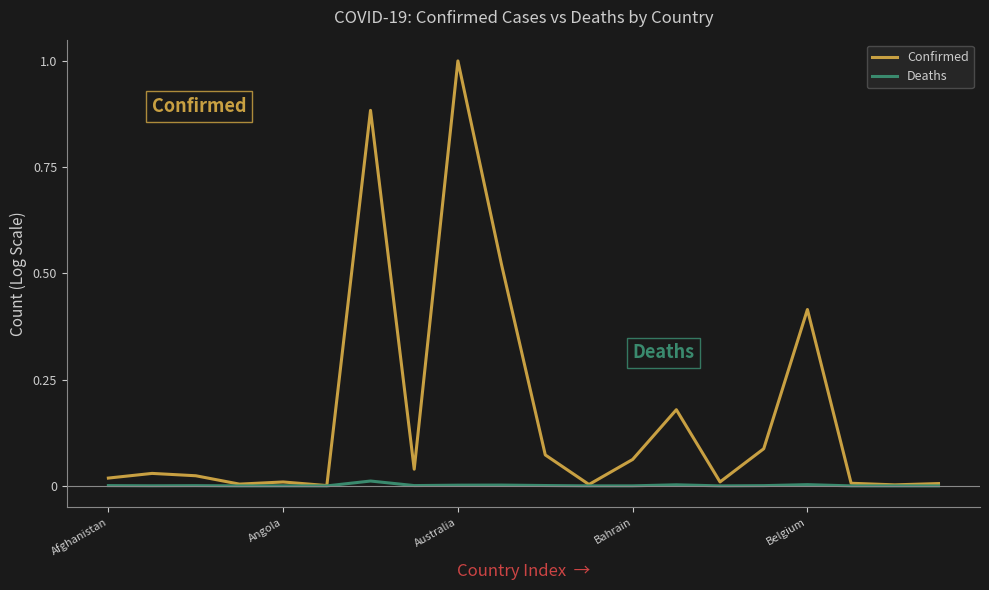

What are all the series names shown in the legend?

Confirmed, Deaths